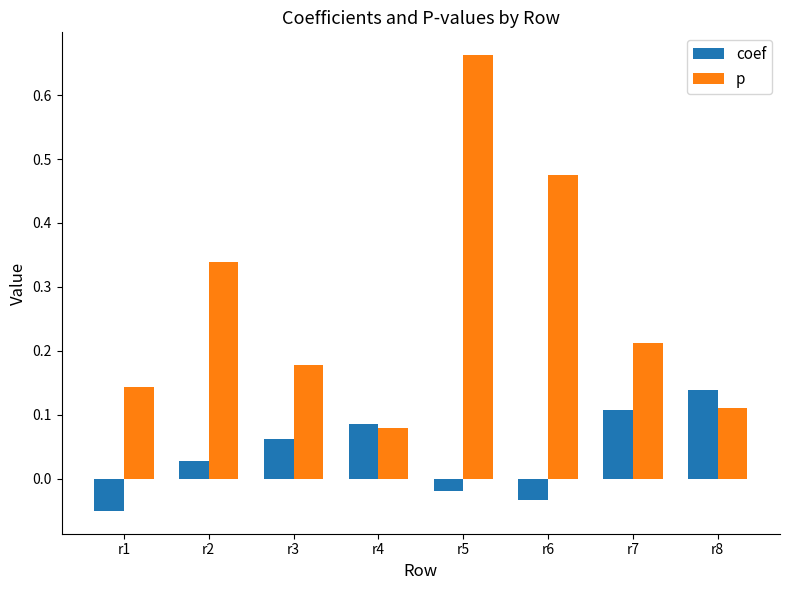

List the series in order of their peak value, highest first.

p, coef